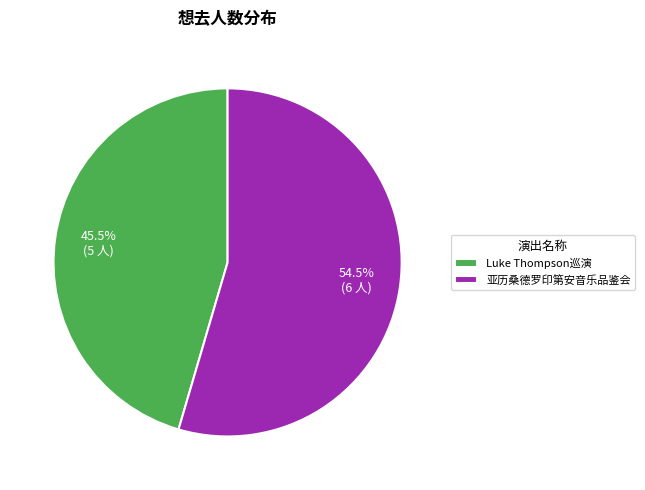

Approximately how many times larger is the value at Luke Thompson巡演 compared to 亚历桑德罗印第安音乐品鉴会?

0.8